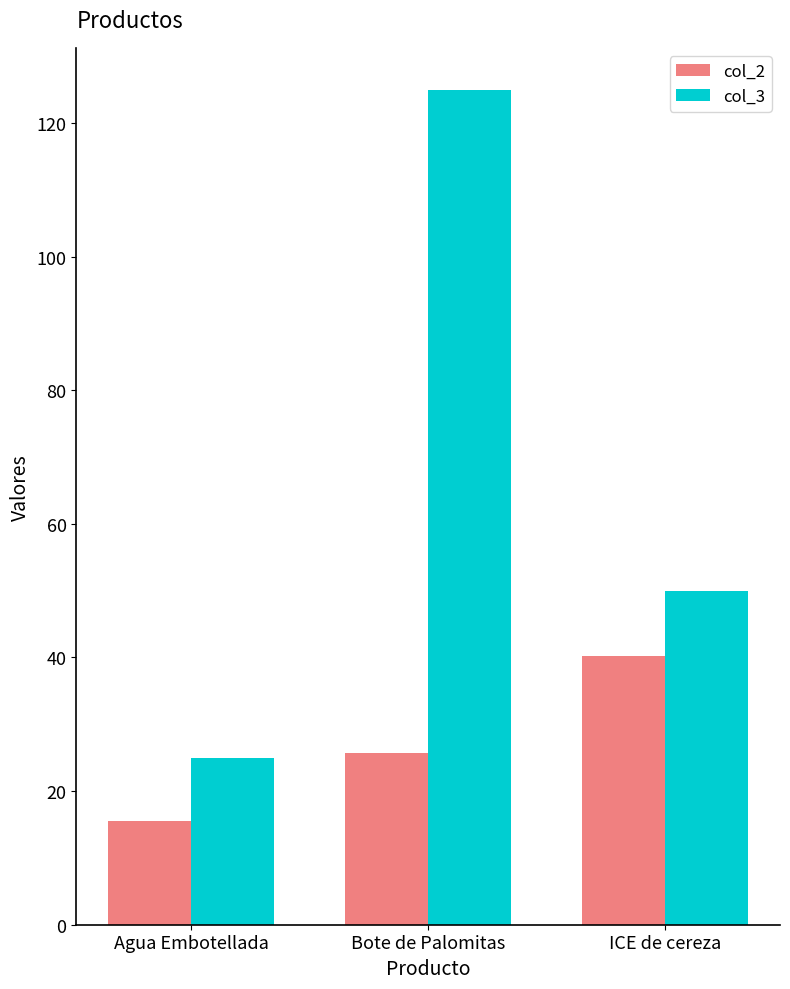

The value of col_3 at Agua Embotellada is 42.0. True or false?

False